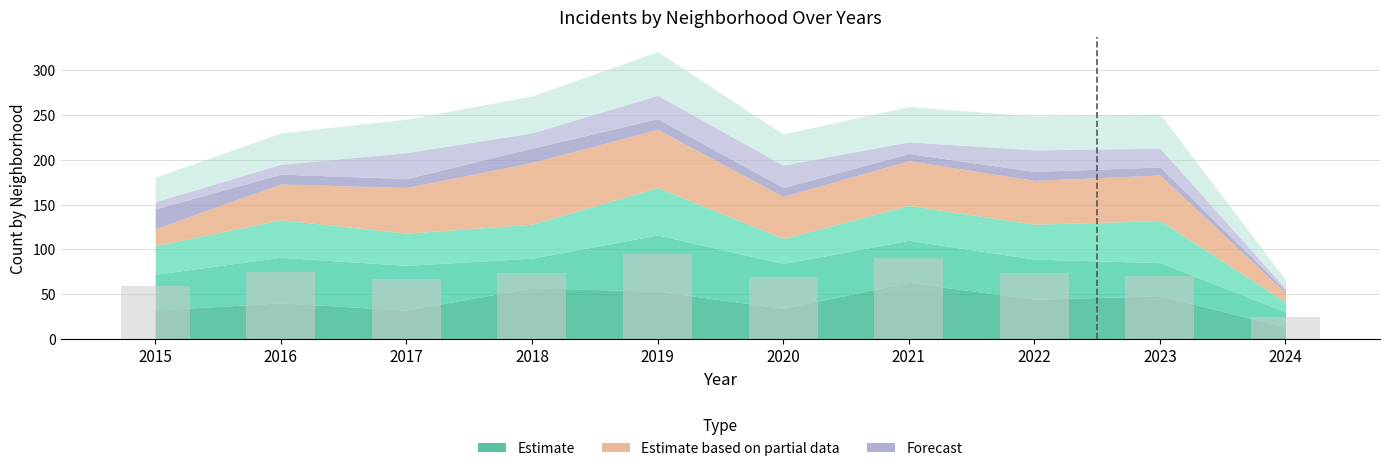

What is the value of the 10th bar from the left?

24.6